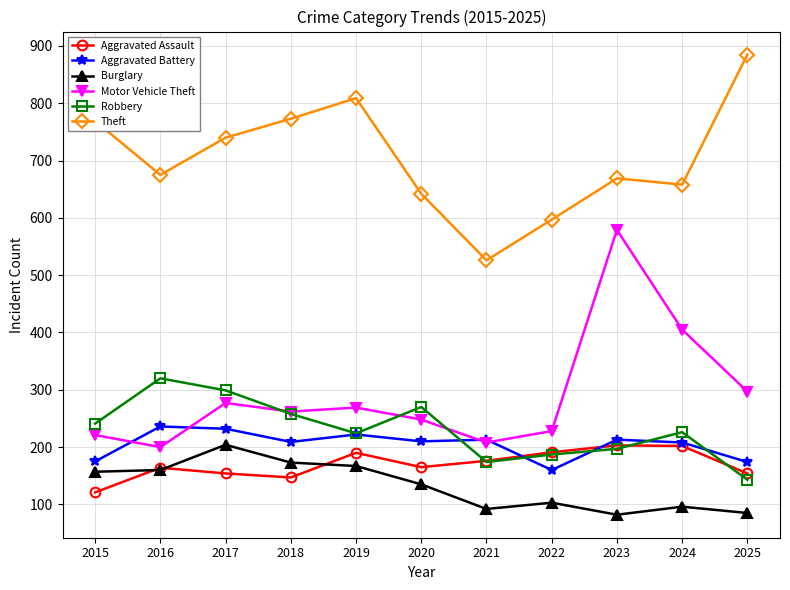

How many lines are shown in the chart?

6